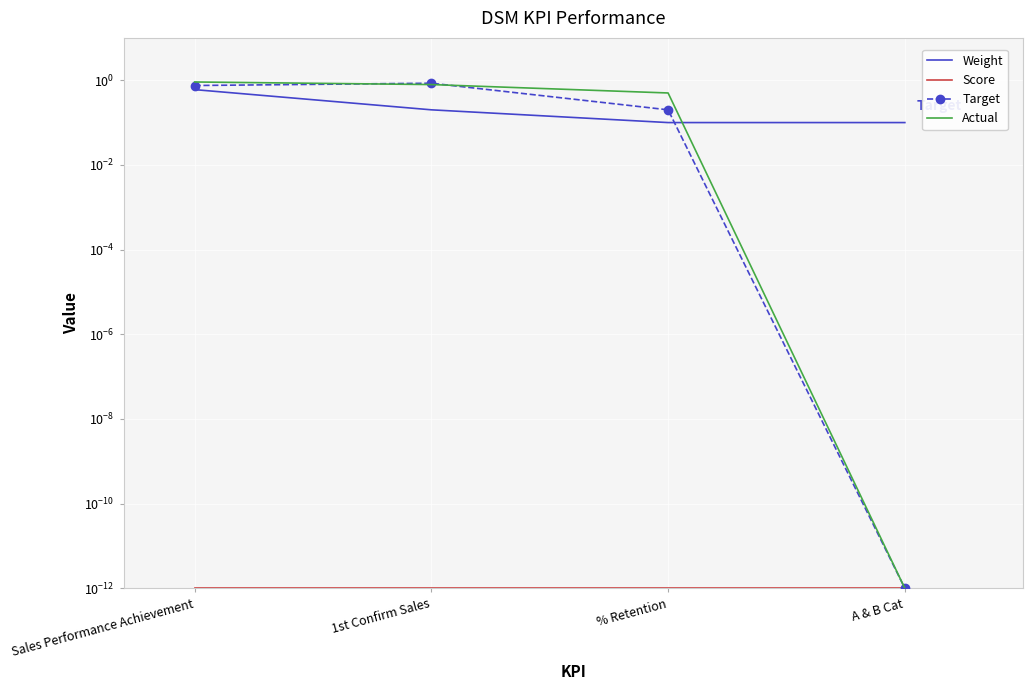

What is the value of the Actual point at the 1st from the left?

0.9